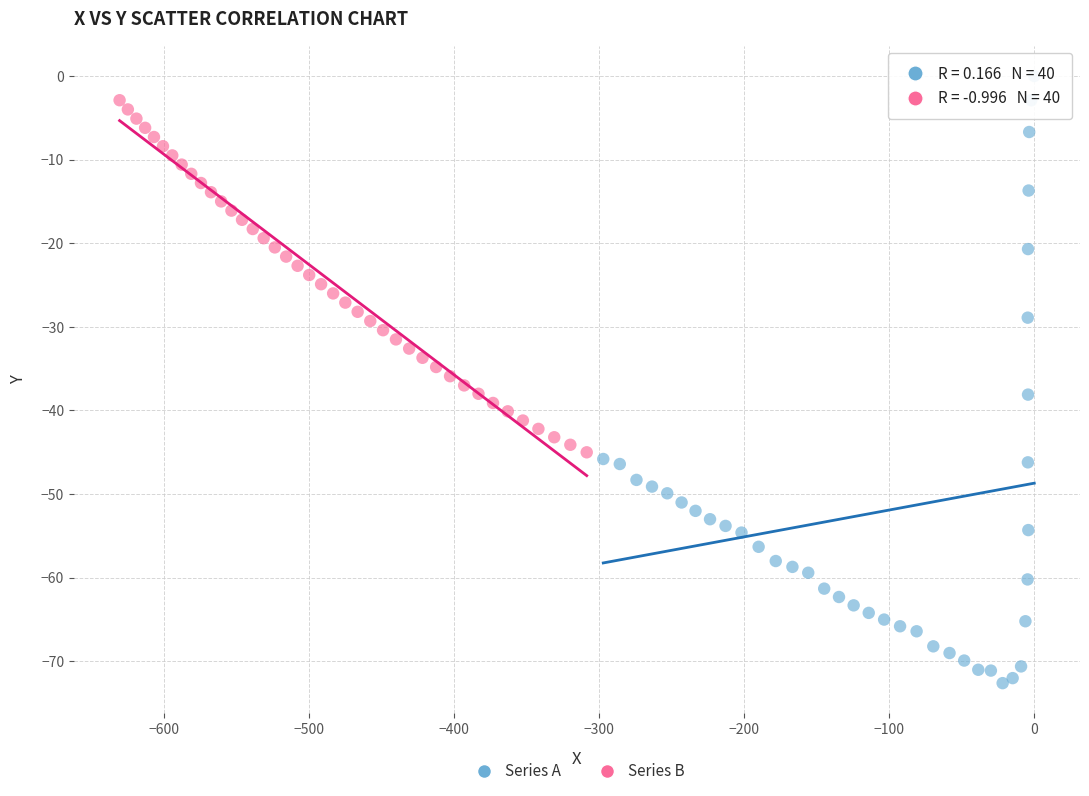

Which series has the widest spread of Y values?

Series A